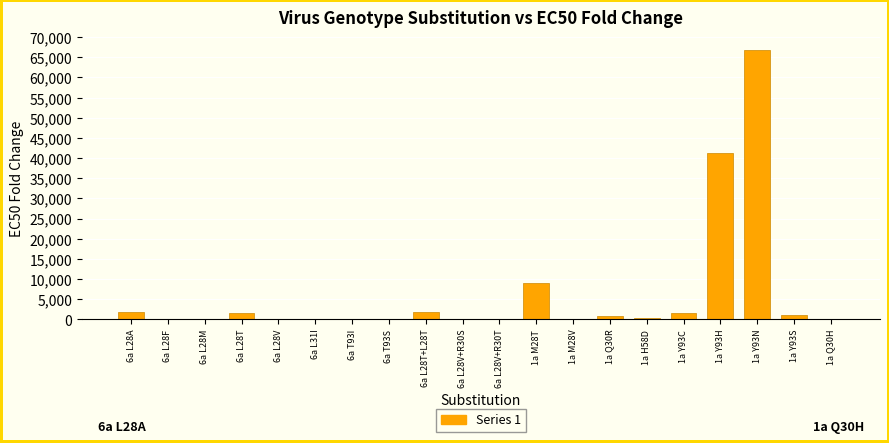

What is the maximum value shown in the chart?

66740